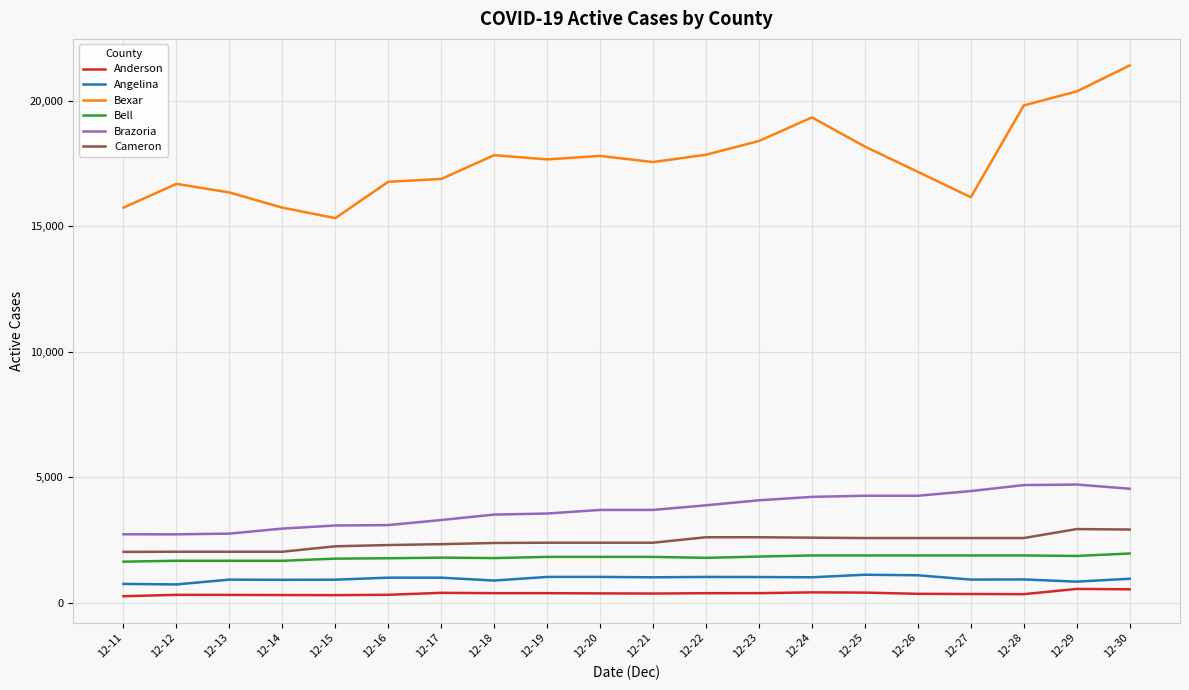

Which series has the largest range (max minus min)?

Bexar